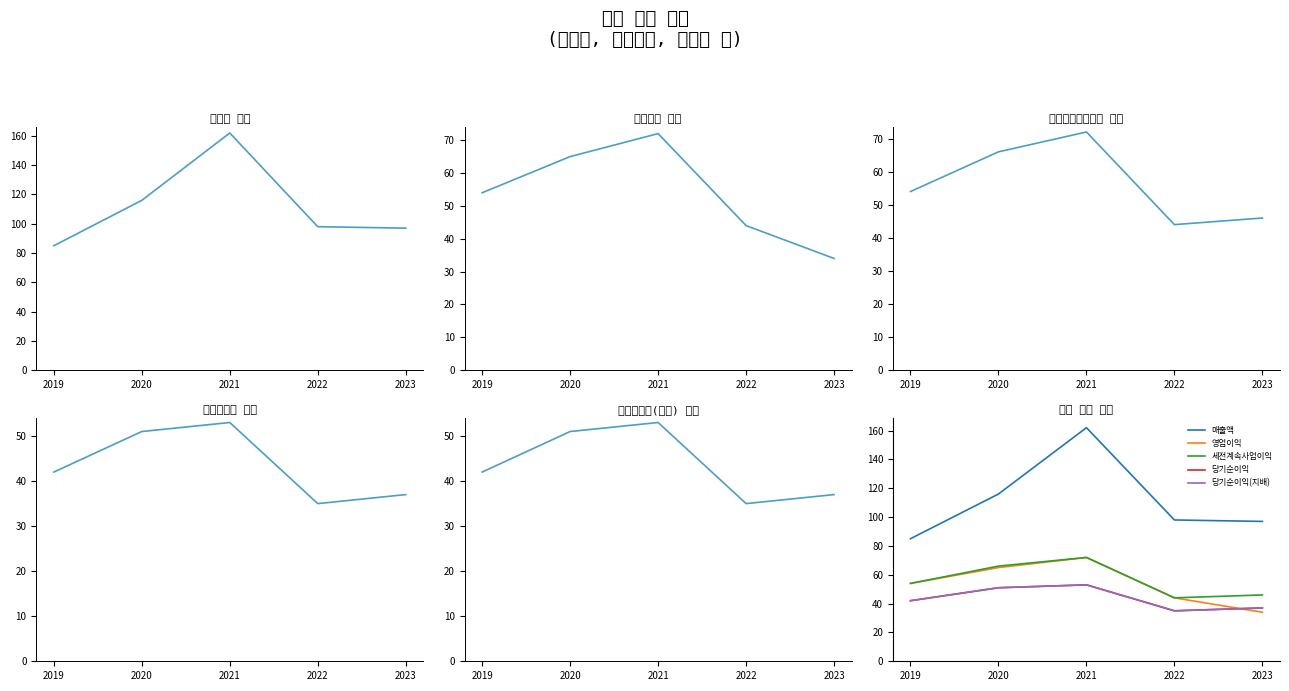

Reading right to left, extract all data points from this chart.

매출액: 97	98	162	116	85
영업이익: 34	44	72	65	54
세전계속사업이익: 46	44	72	66	54
당기순이익: 37	35	53	51	42
당기순이익(지배): 37	35	53	51	42